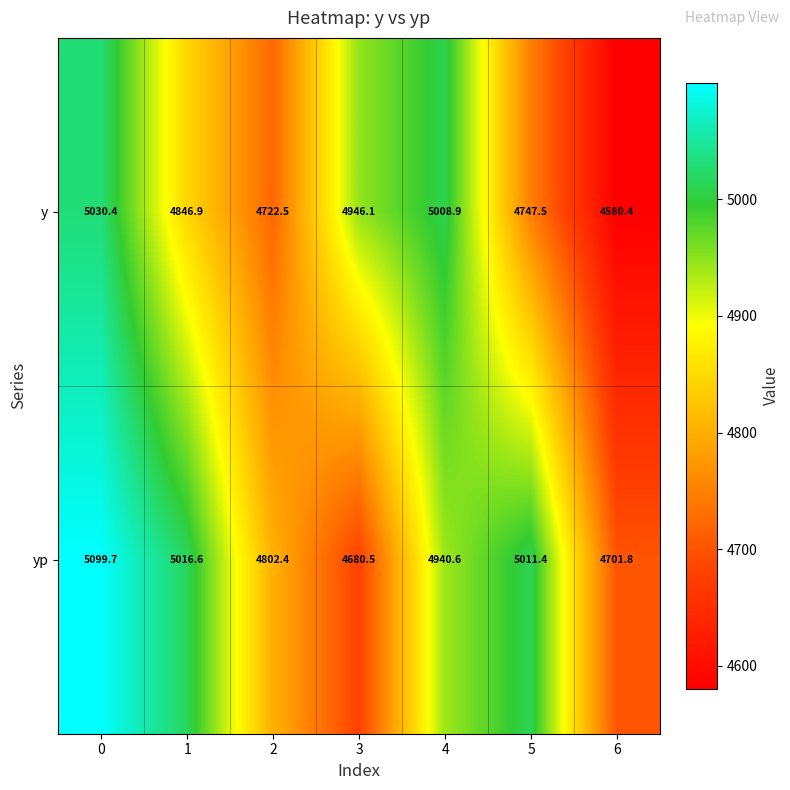

What is the total value across all series at 5?

9758.9